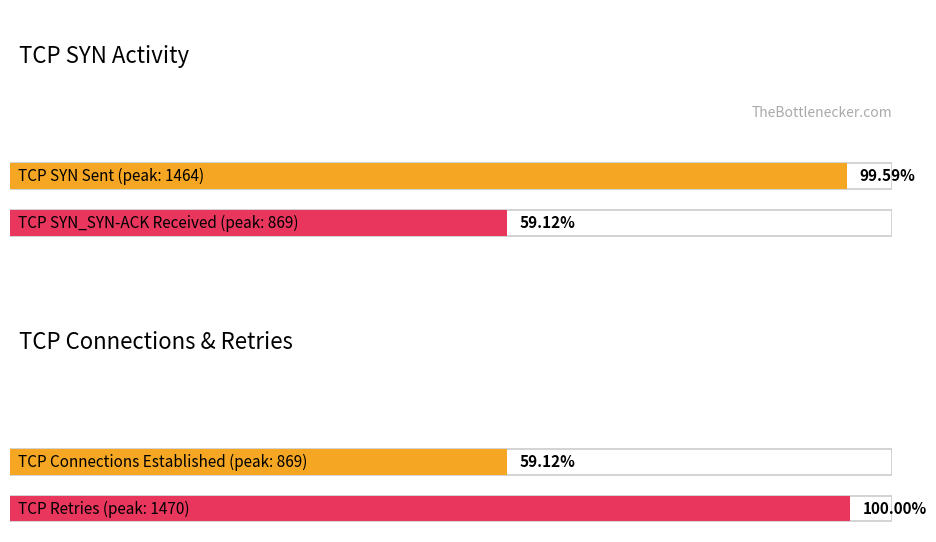

Which series has the largest range (max minus min)?

TCP Retries